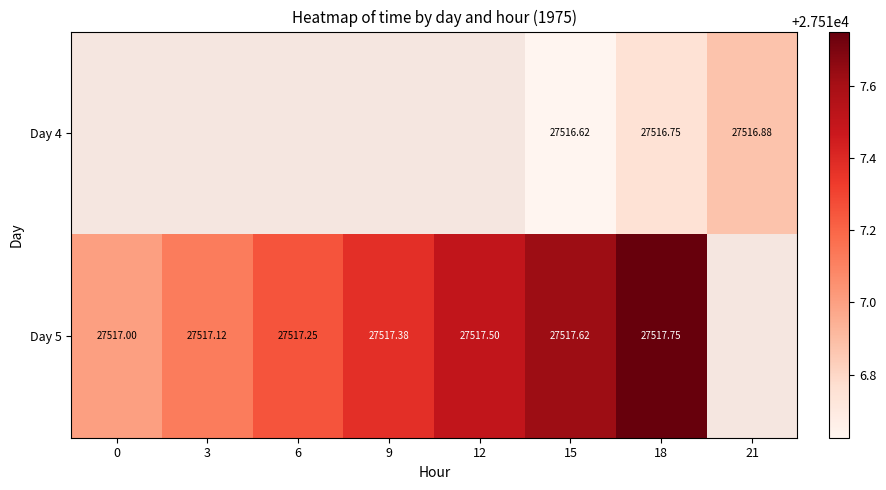

What is the lowest value of the Day 5 series?

27517.0